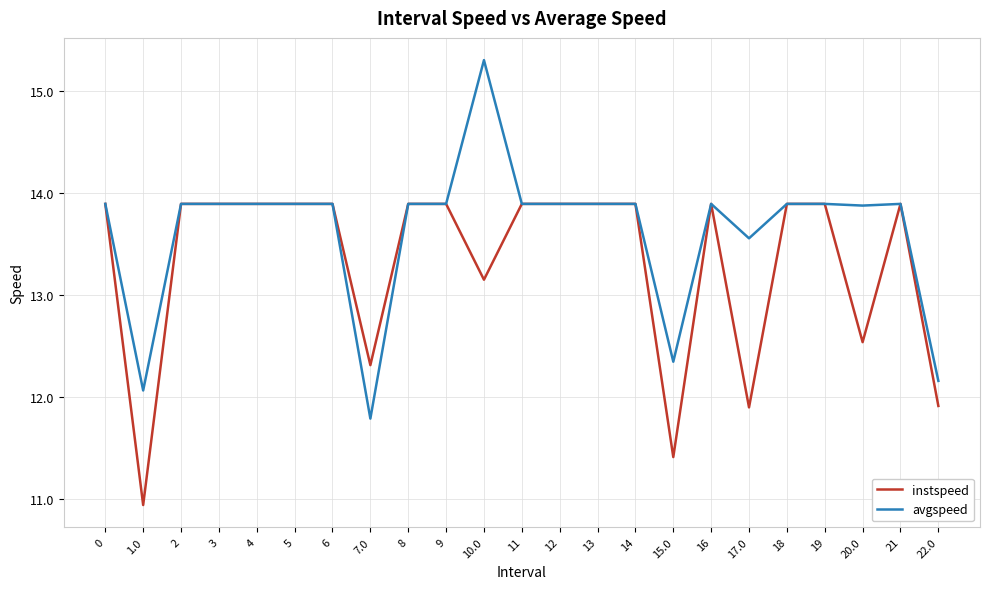

What is the greatest value displayed?

15.3